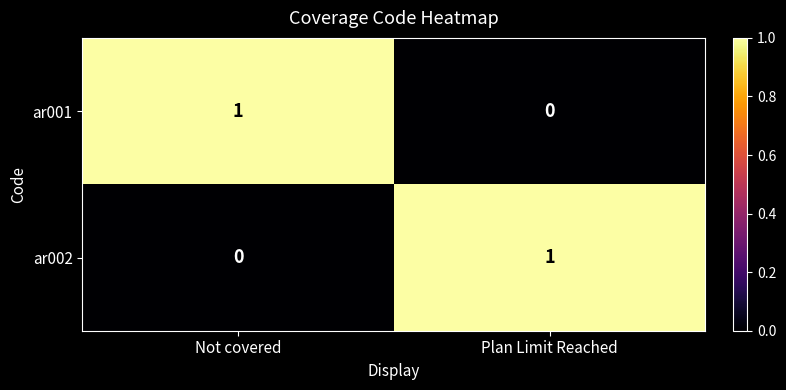

Which category has the highest value in the ar001 series?

Not covered